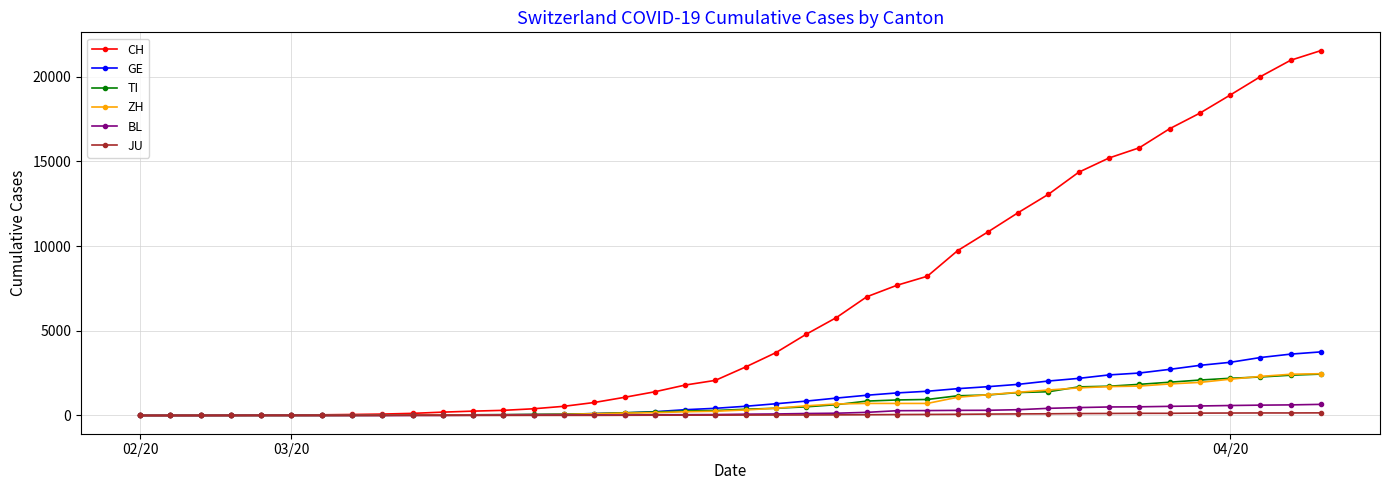

How many data points in GE are less than 544?

20